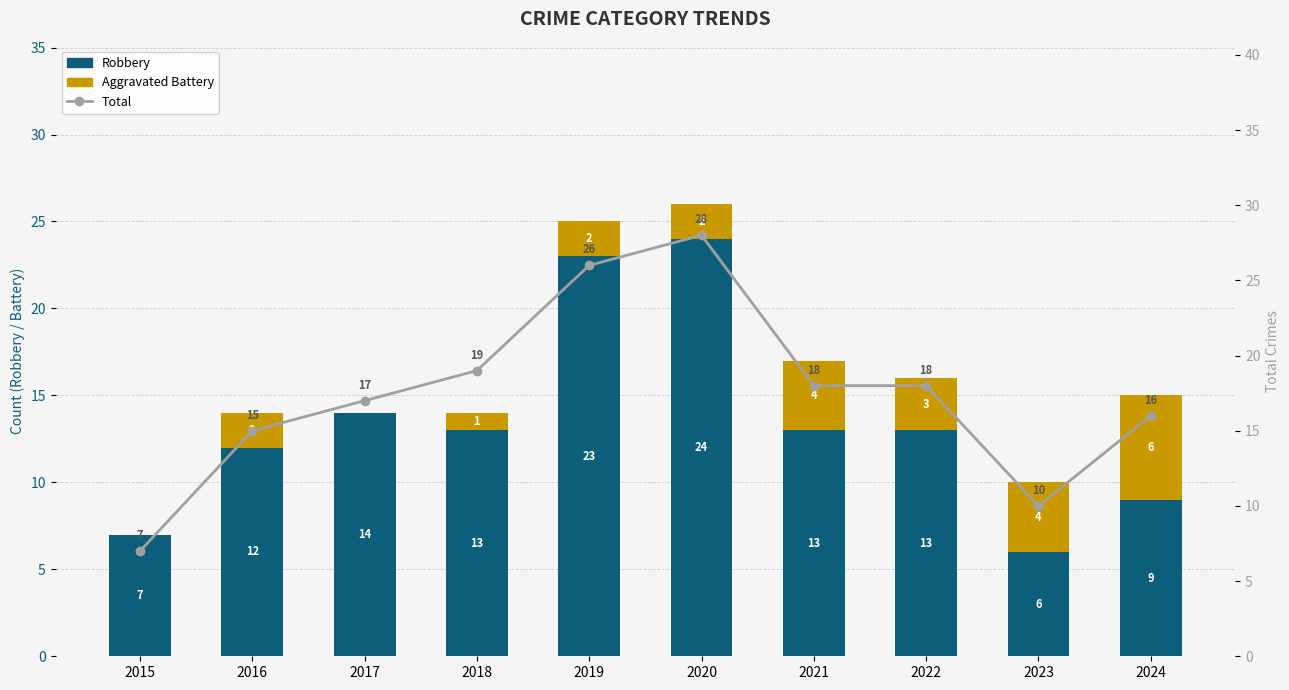

Which label corresponds to the largest value in the chart?

2020